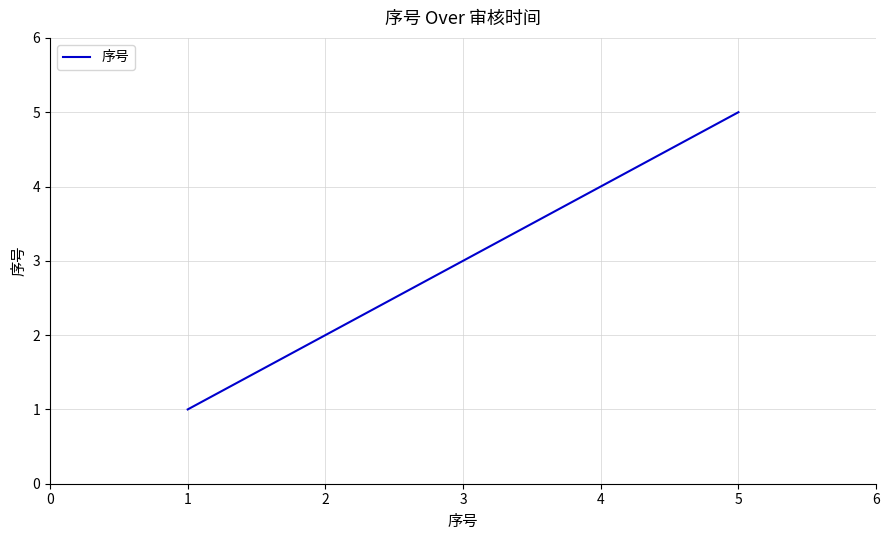

What is the change in value from 2 to 3?

+1